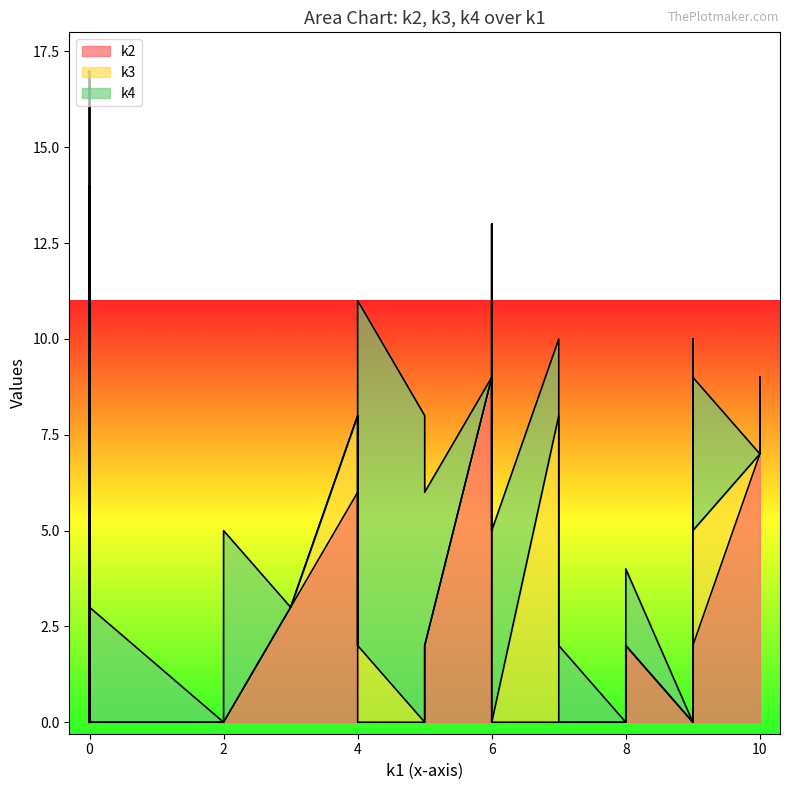

List the series in order of their peak value, highest first.

k2, k3, k4